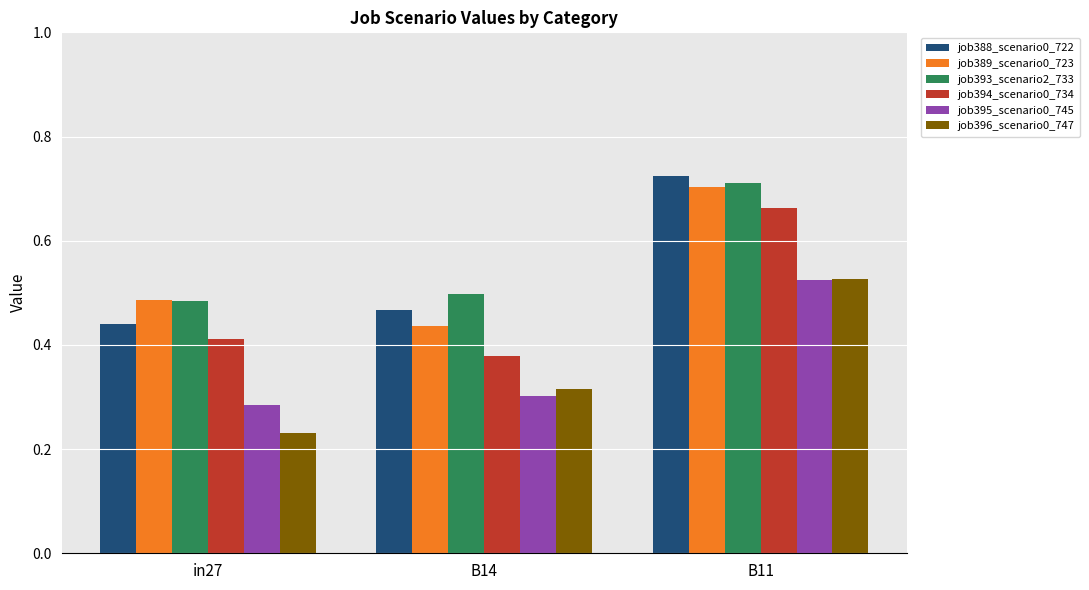

What position from the left is B11?

3